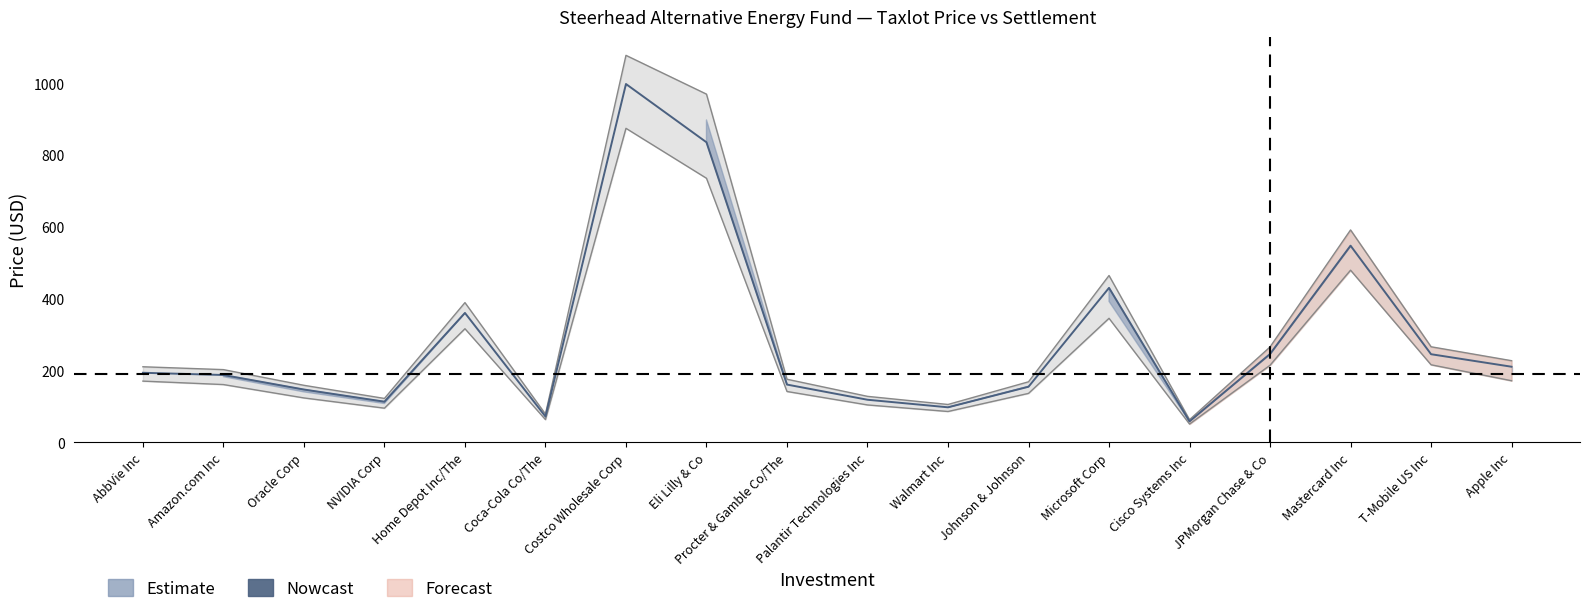

True or false: the data shows 406.3 at T-Mobile US Inc.

False